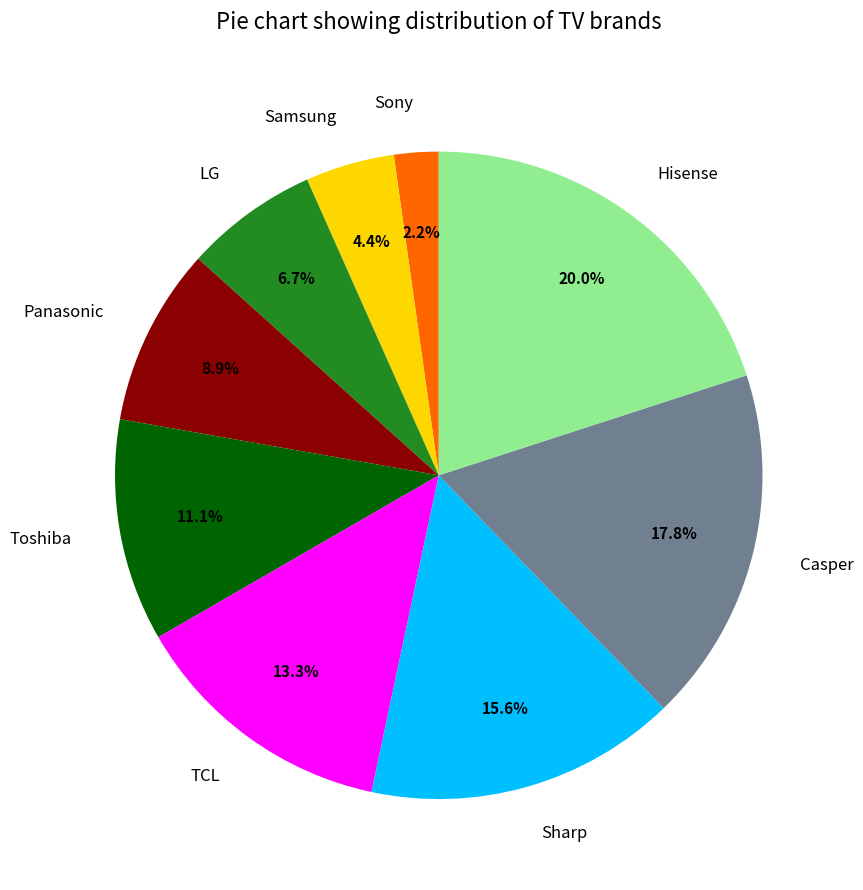

Is it true that Sony is 12% of the pie?

False